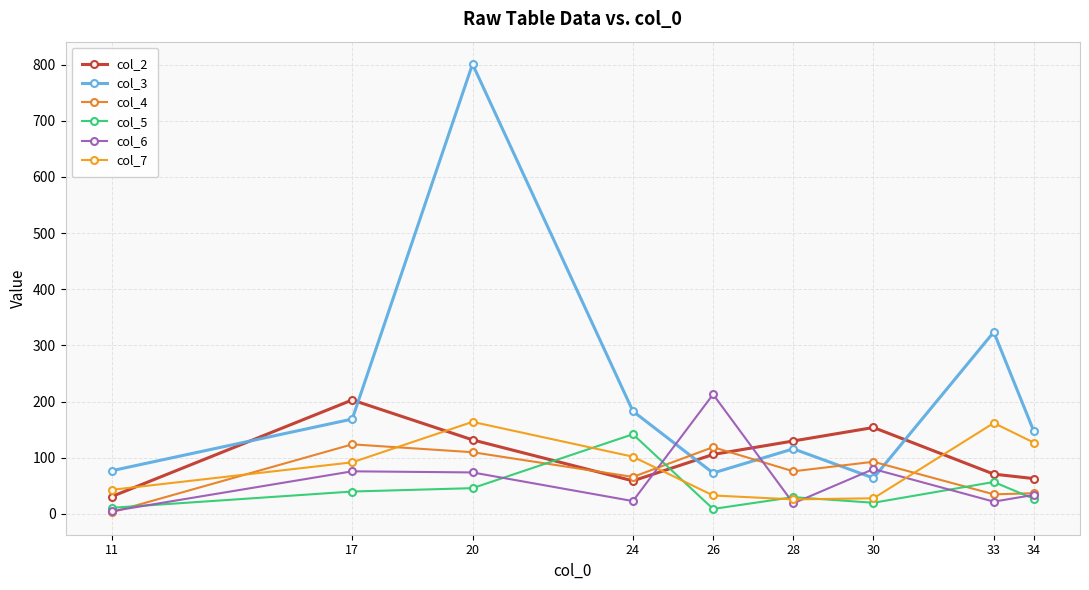

How many values in the col_7 series are below 92?

4